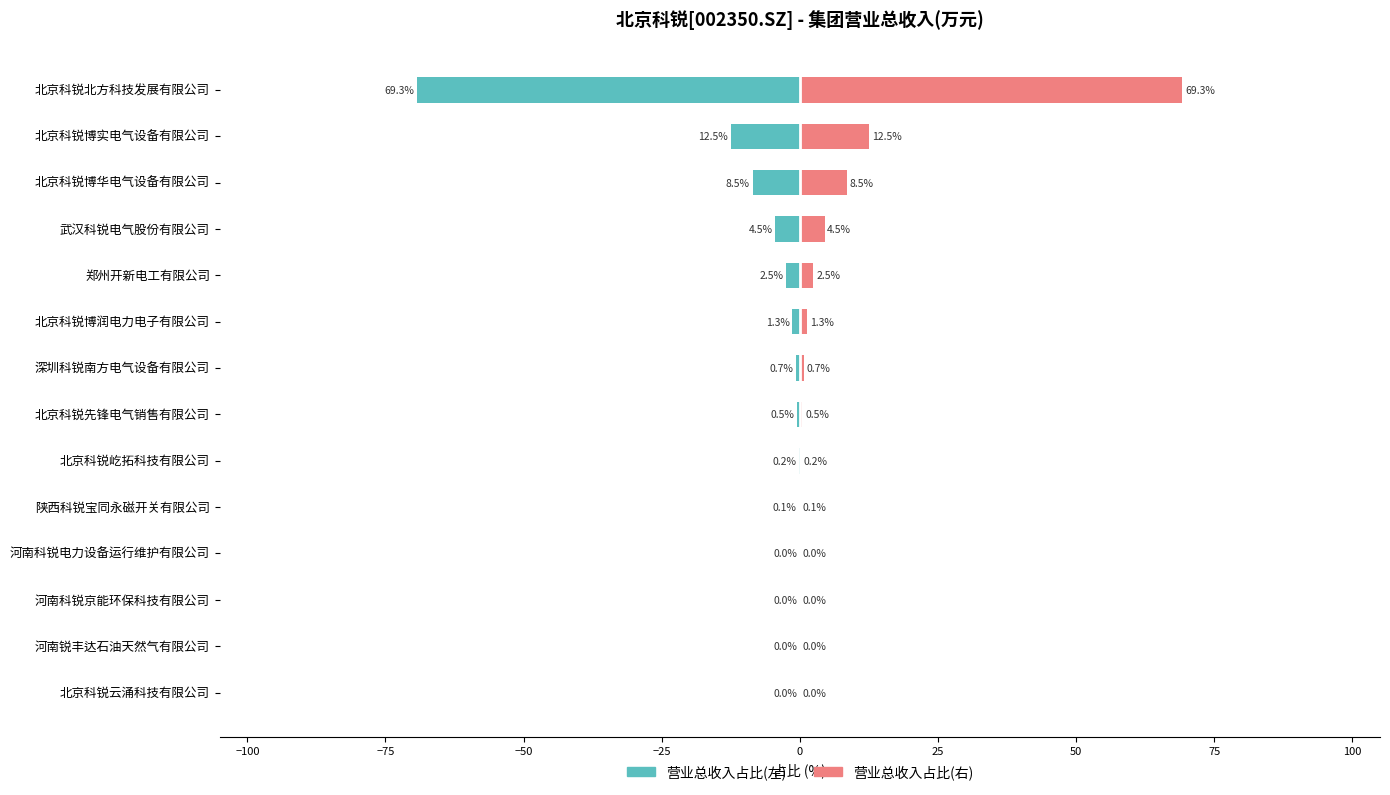

List the series in order of their peak value, highest first.

营业总收入占比(右), 营业总收入占比(左)